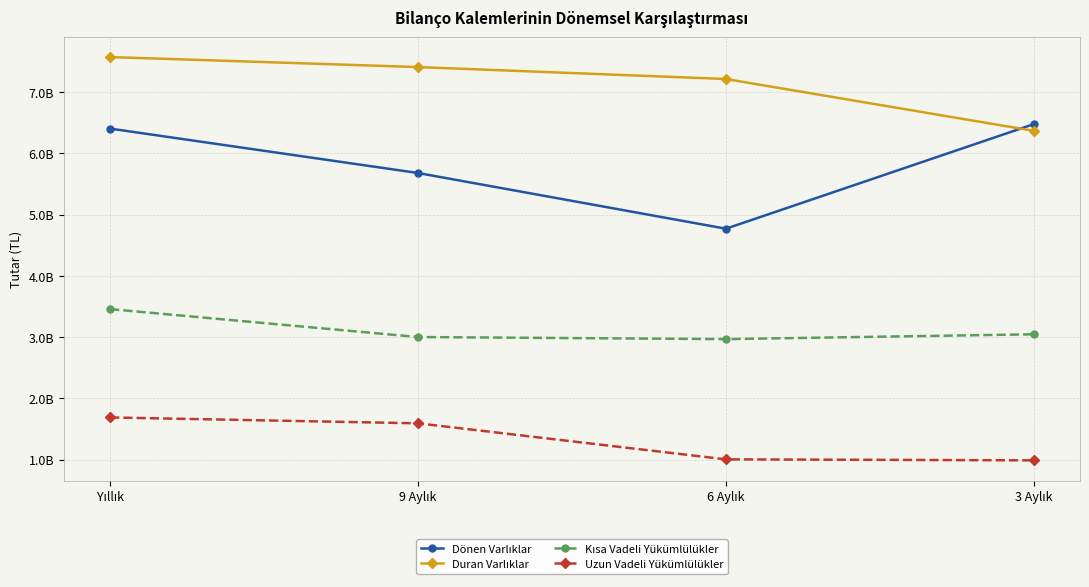

Does the chart have visible grid lines?

Yes